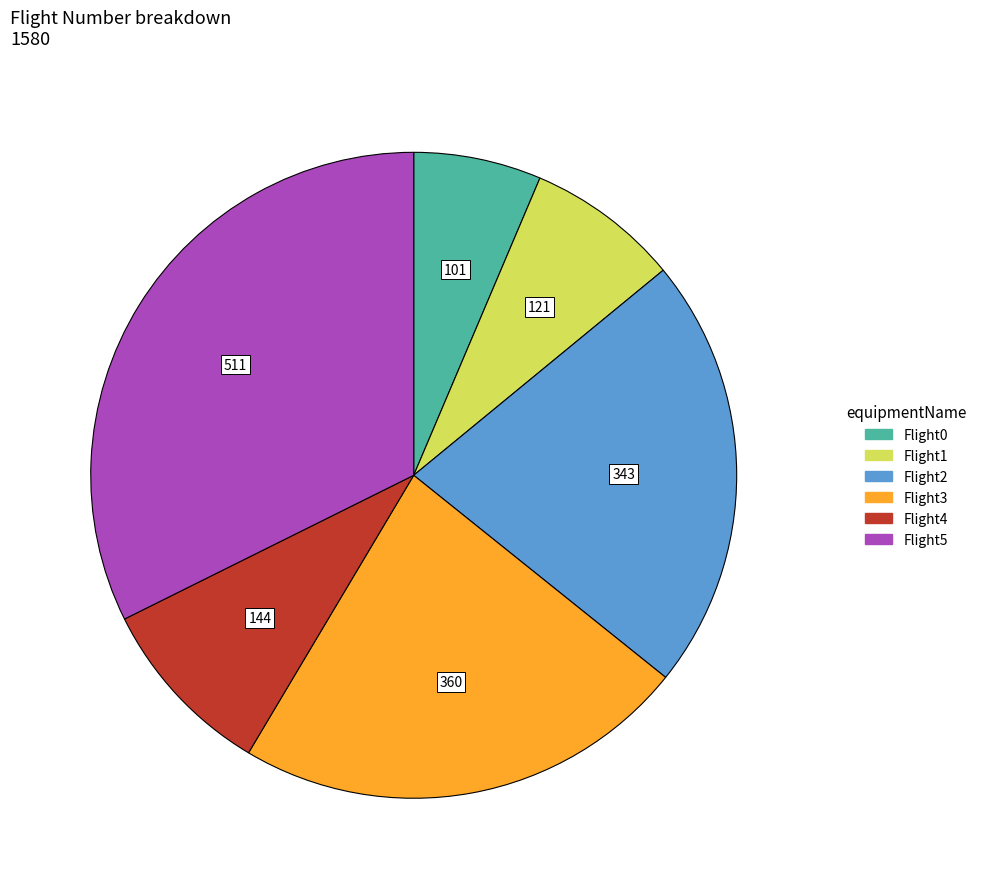

Count the number of slices in the pie.

6